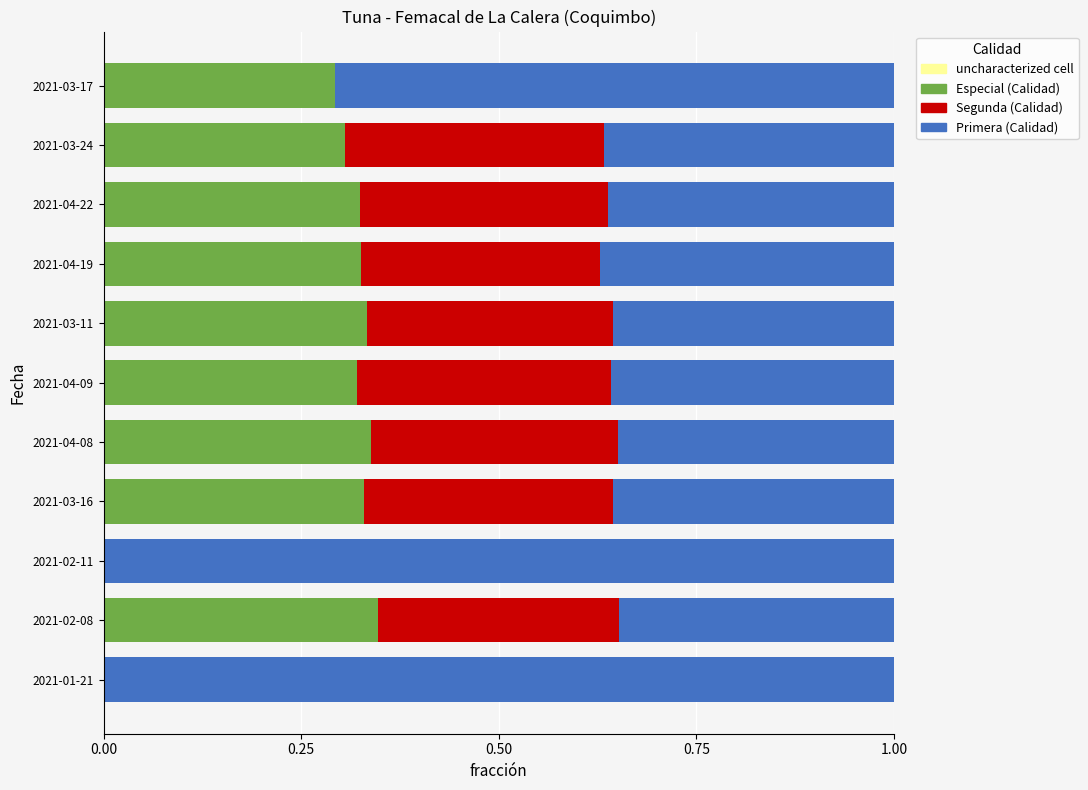

What is the total value across all series at 2021-02-11?

1.0